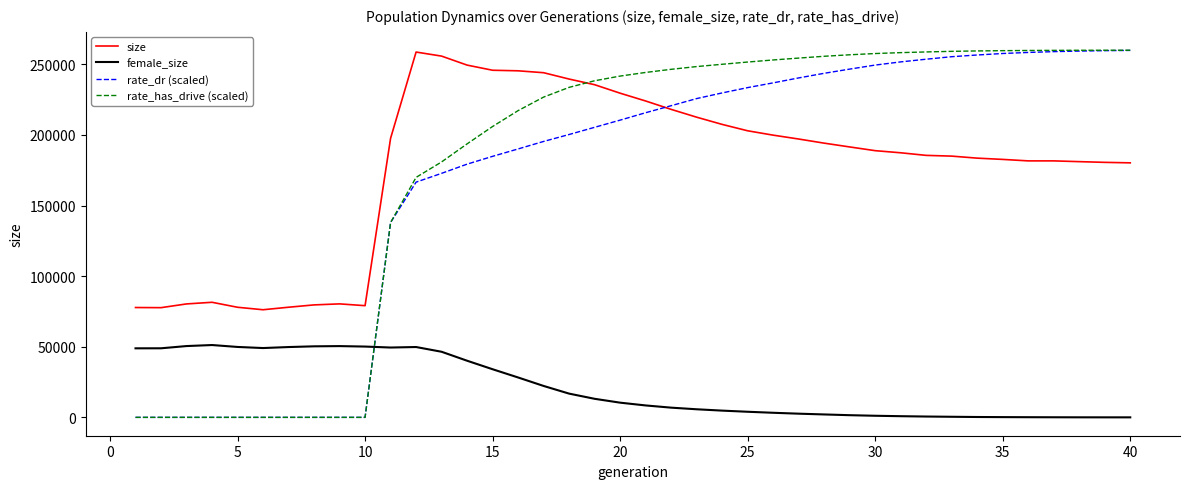

What is the maximum value for size?

258692.0